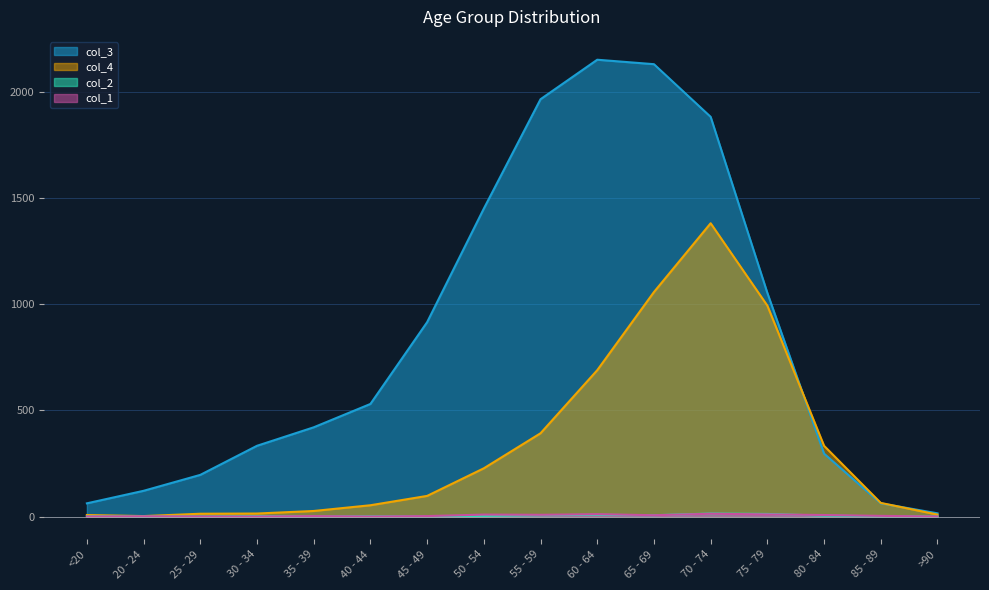

What is the label of the 3rd point from the left?

25 - 29